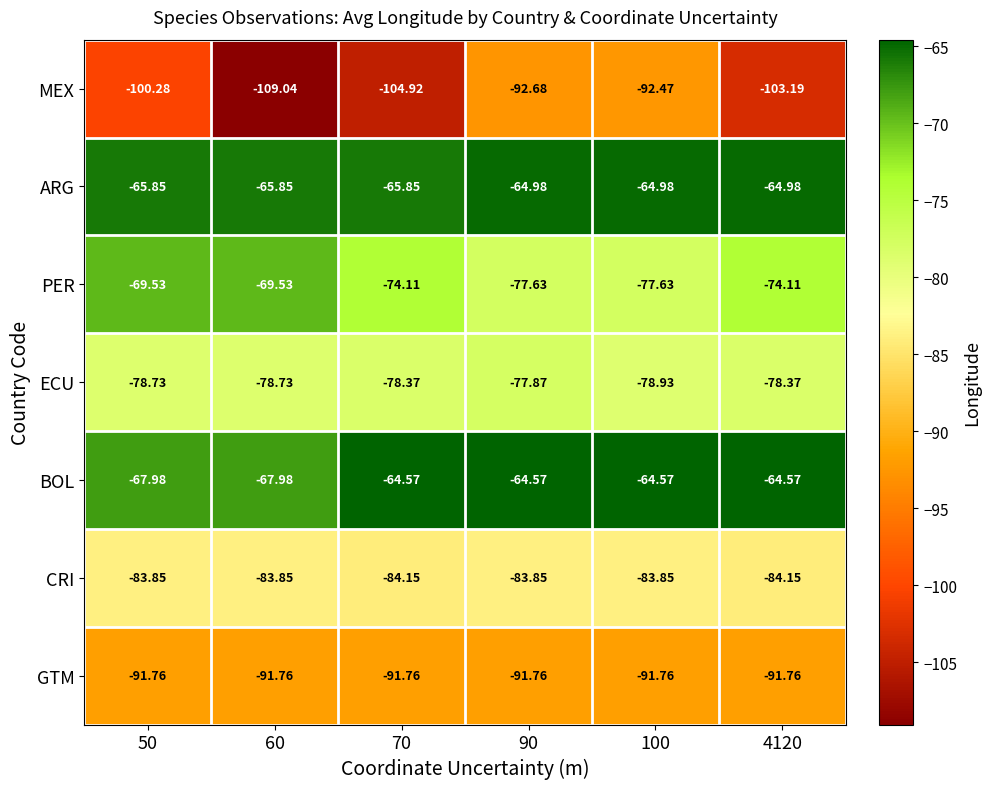

Which series has the largest range (max minus min)?

MEX